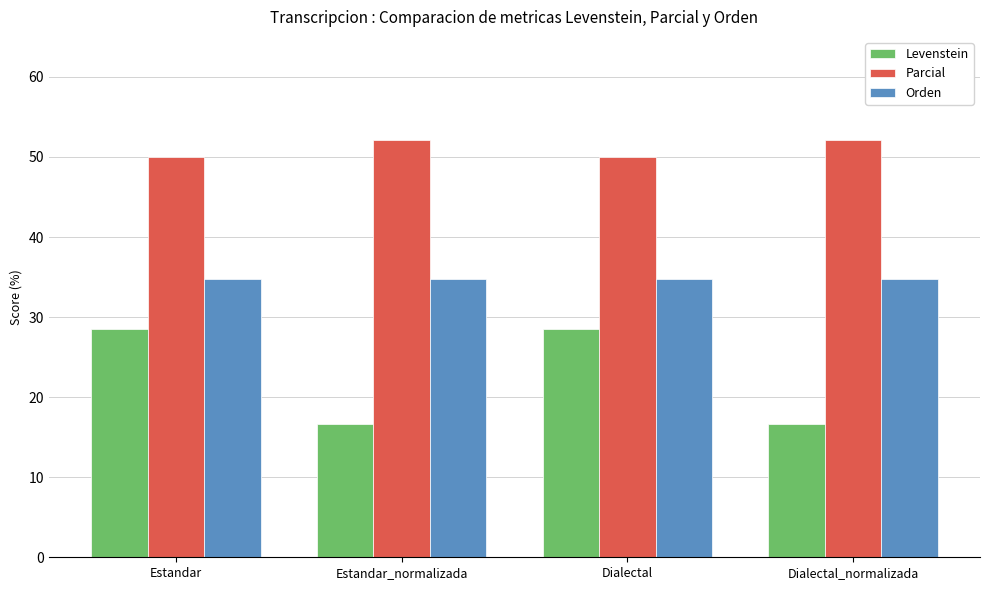

How many groups of bars are there?

4